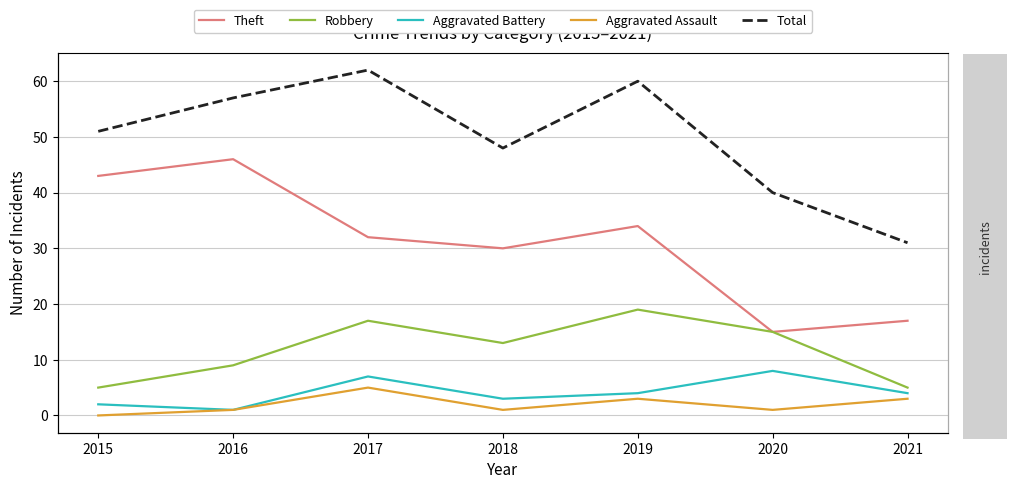

What is the spread (max minus min) of values at 2021?

28